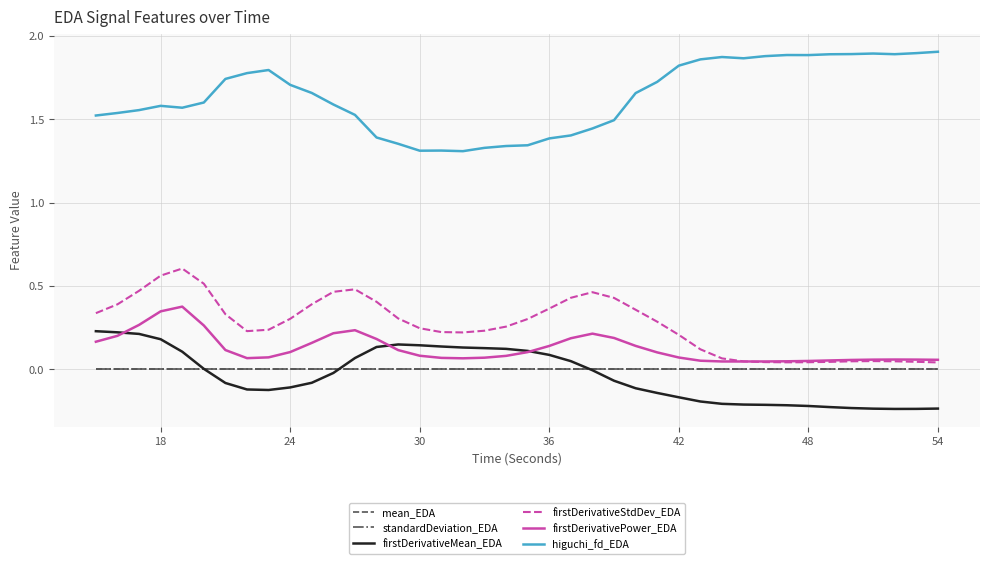

True or false: higuchi_fd_EDA and firstDerivativePower_EDA cross at least once.

False